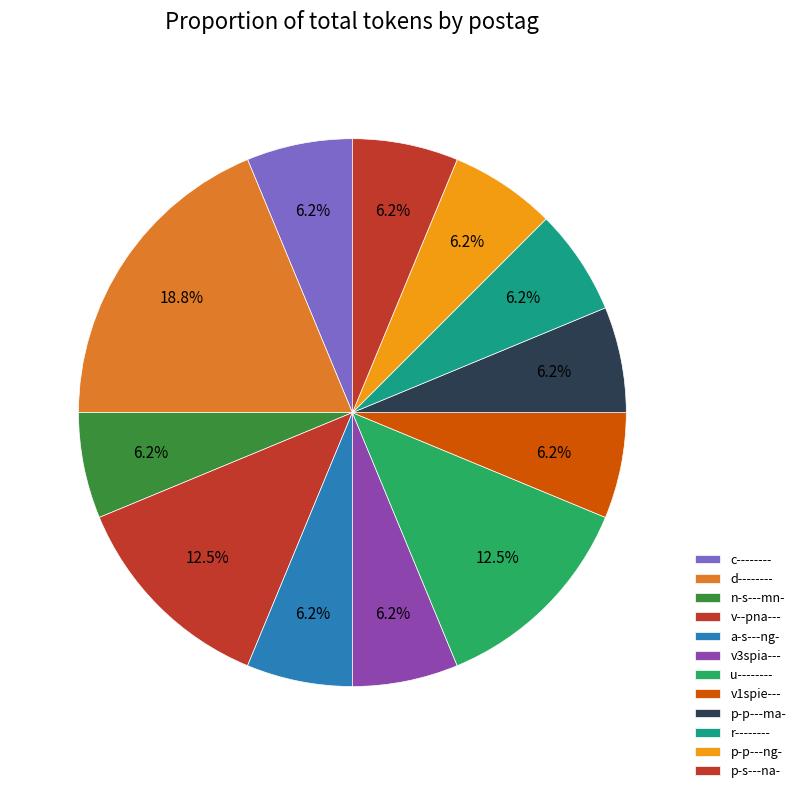

To the nearest percent, what is the combined percentage of p-p---ma- and p-s---na-?

12%